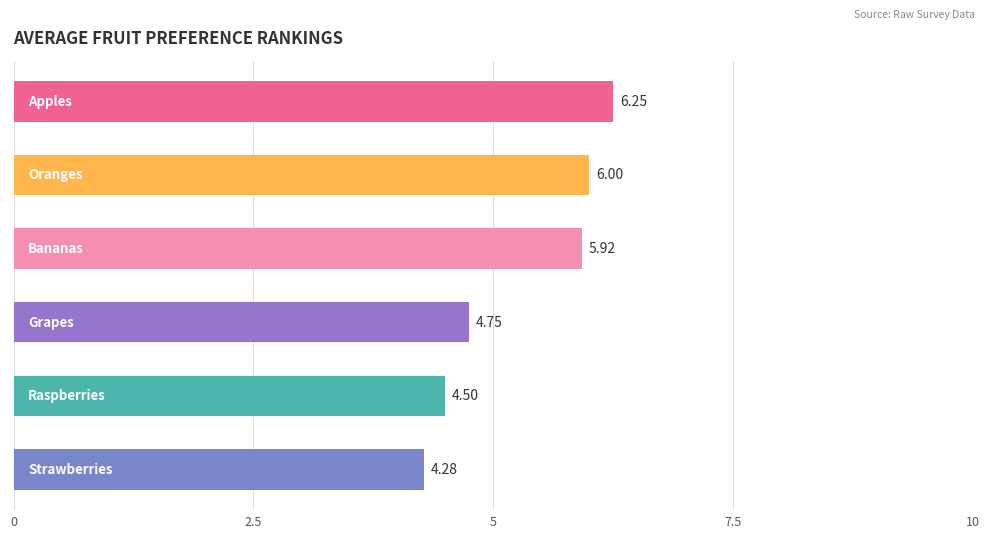

Between 8 and 38, which is larger?

38